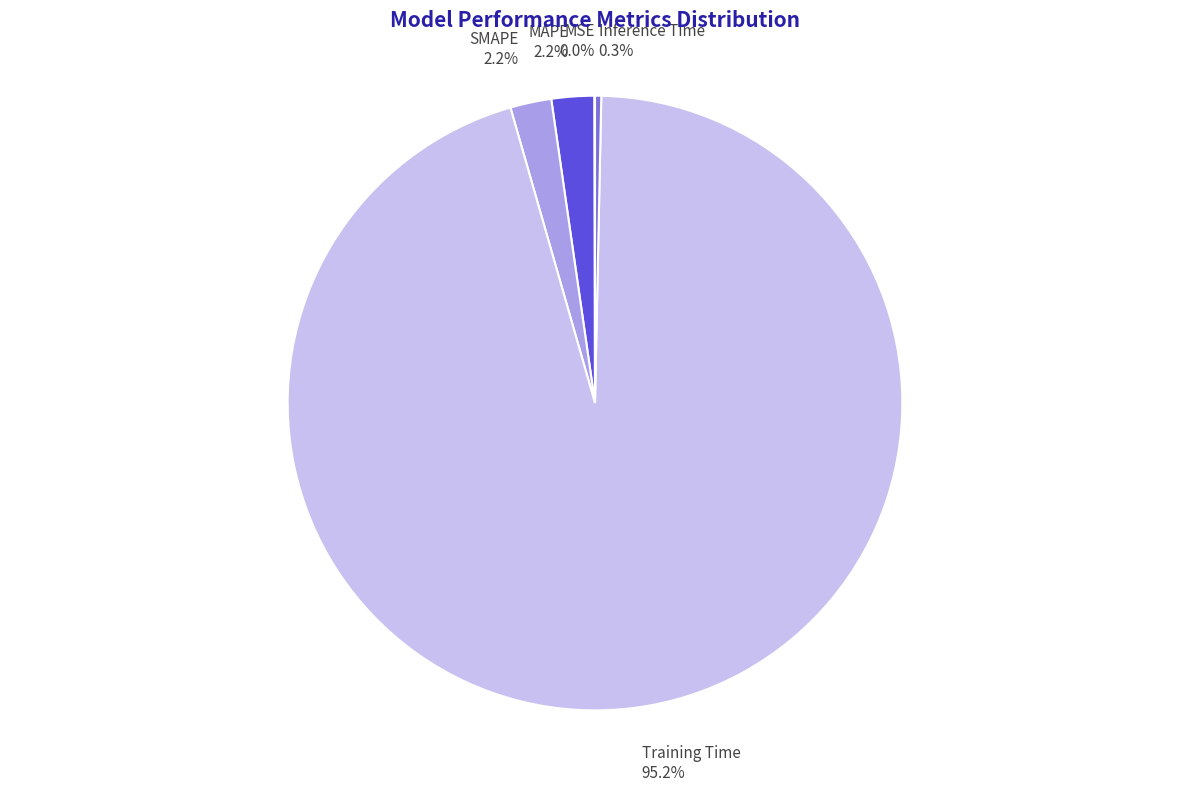

Which category has the biggest portion of the pie?

Training Time